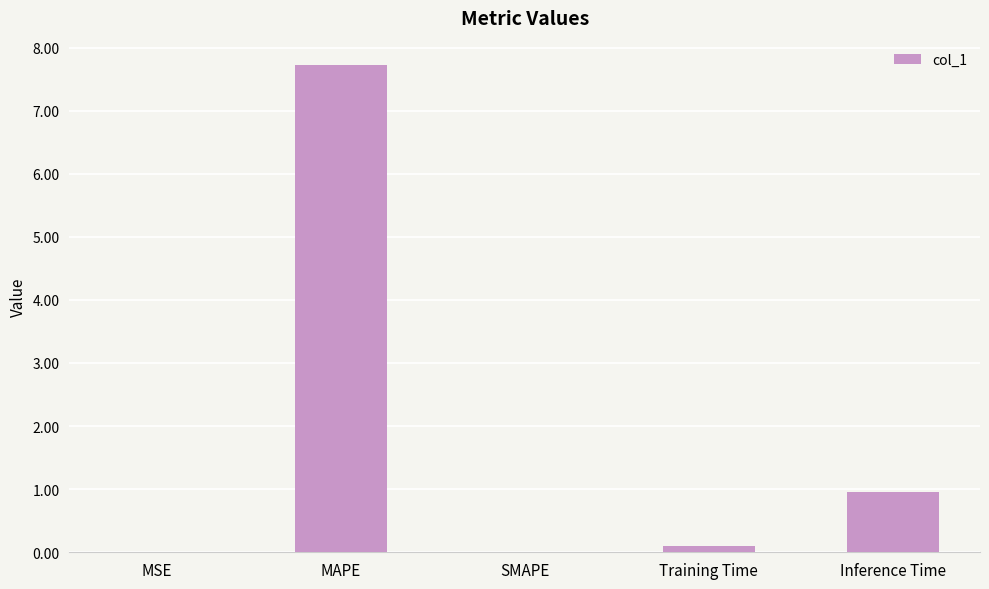

The value at Inference Time is 0.5. True or false?

False